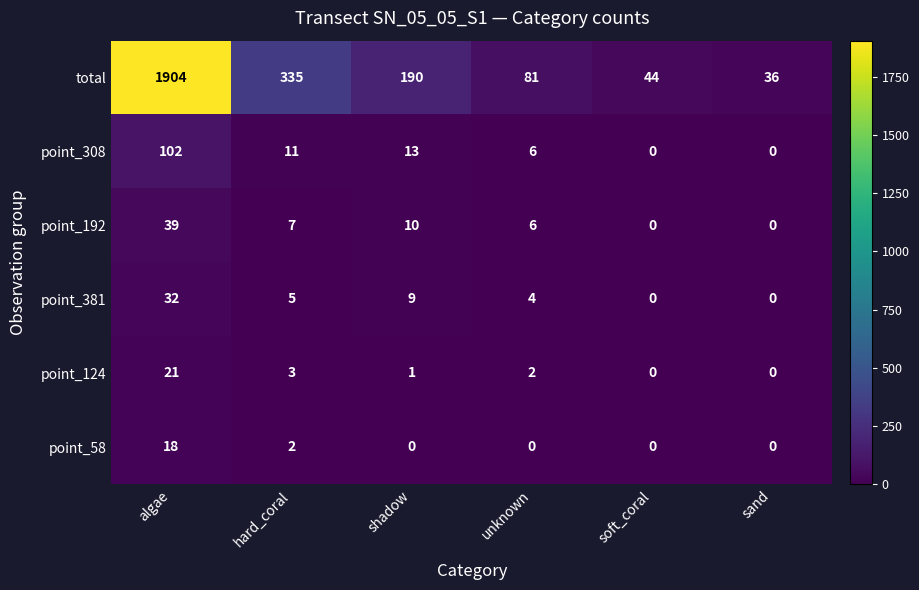

The value of point_308 at unknown is 9. True or false?

False